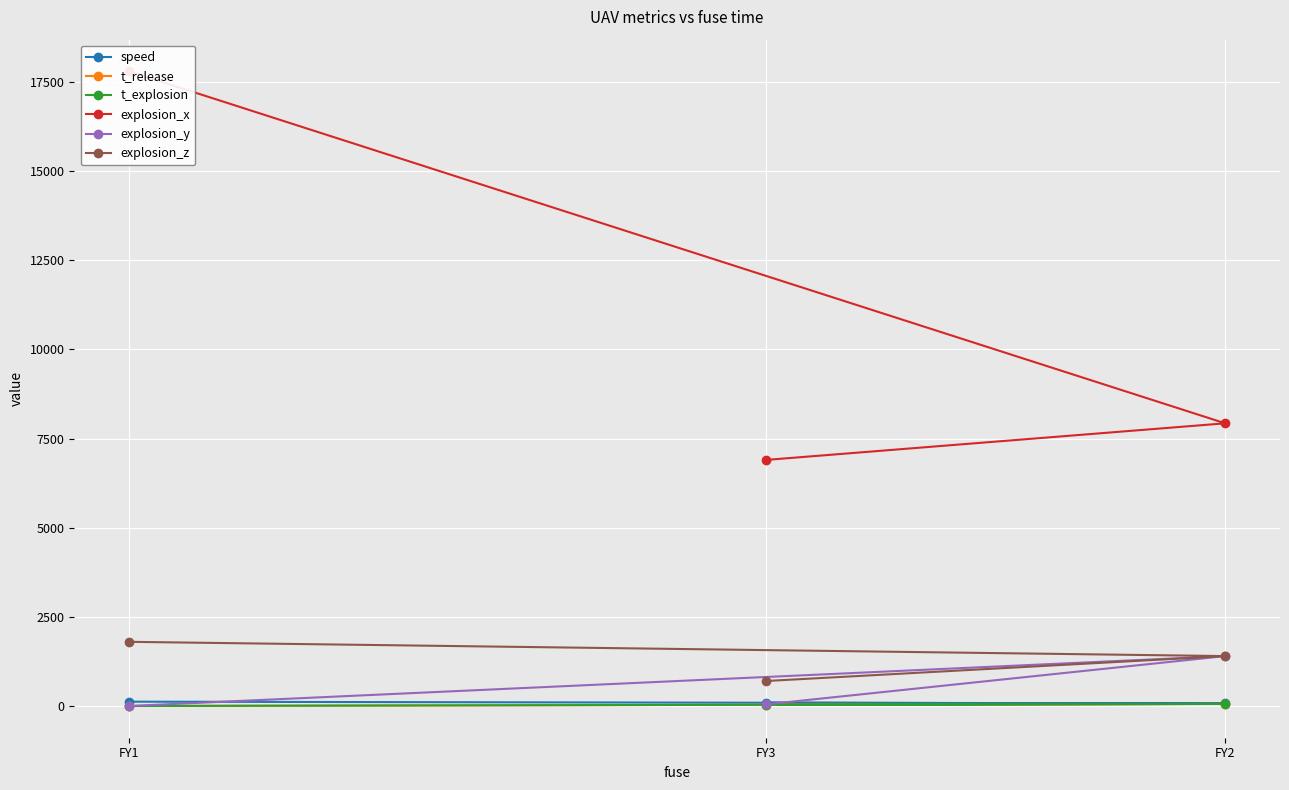

What is the value of the explosion_z point at the 3rd from the left?

1400.0